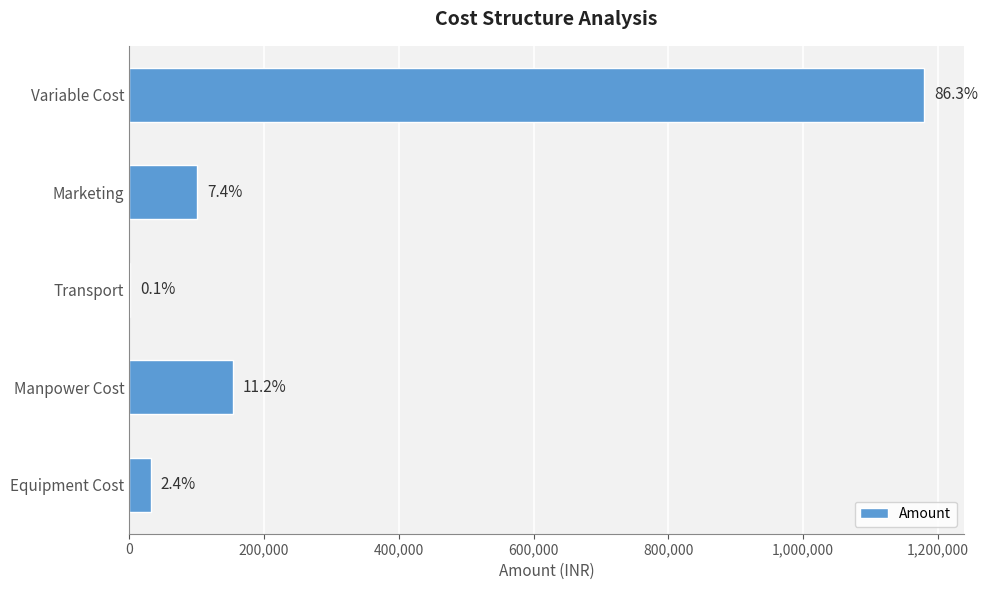

How many series are shown in this chart?

1